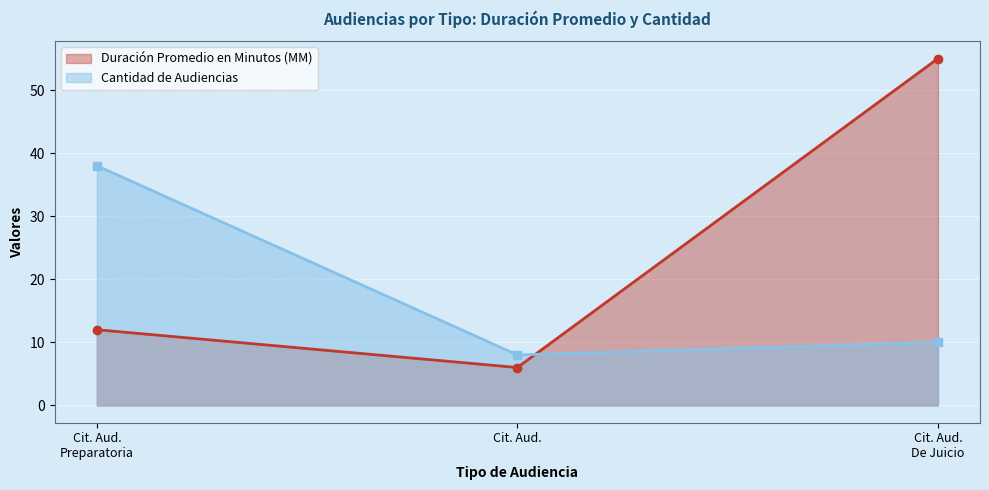

Is it true that Cantidad de Audiencias equals 5 at Cit. Aud.?

False